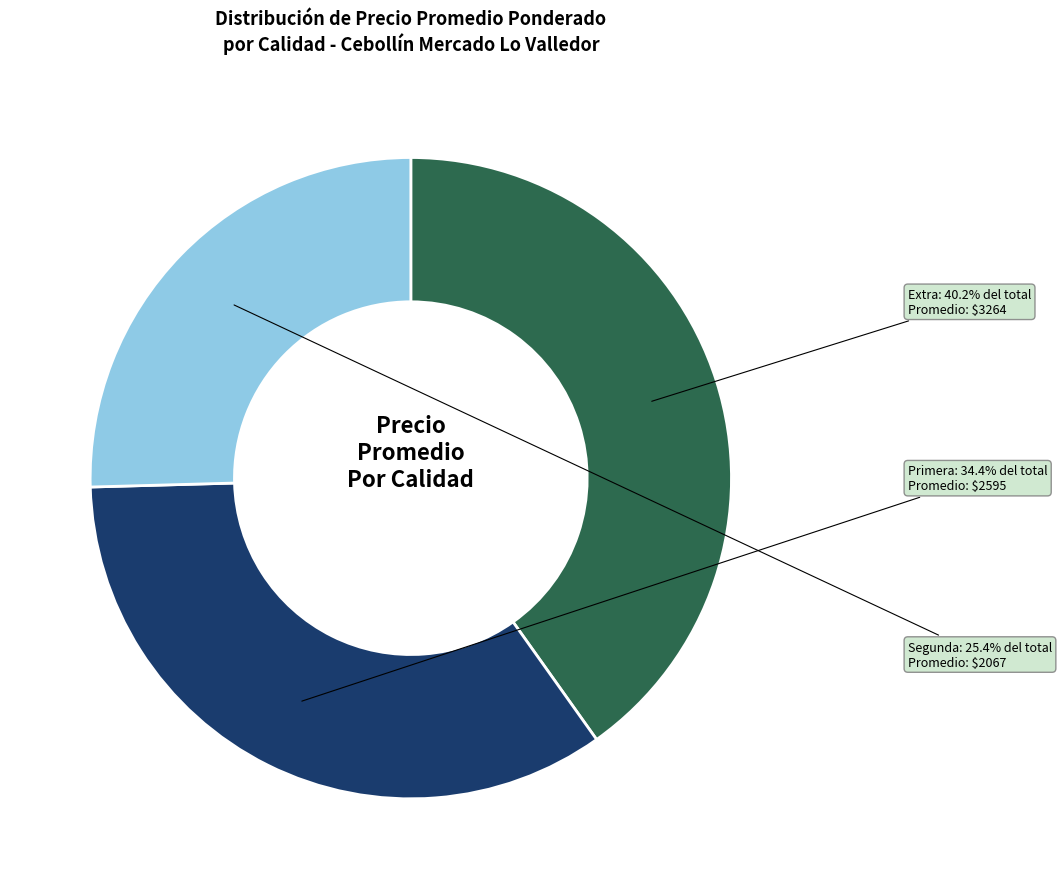

To the nearest percent, what is the difference between the largest and smallest slice percentages?

15%